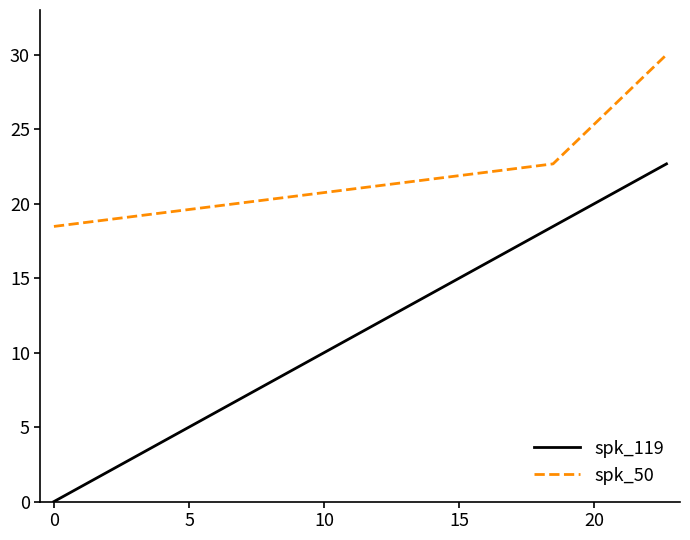

Reading left to right, what are all the values shown in this chart?

spk_119: 0.0	18.5	22.7
spk_50: 18.5	22.7	30.0